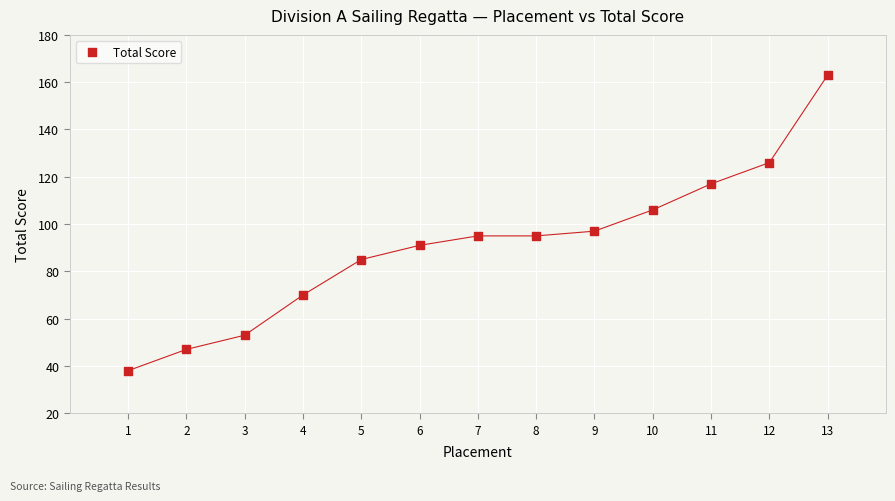

What is the range of Y values (max minus min)?

125